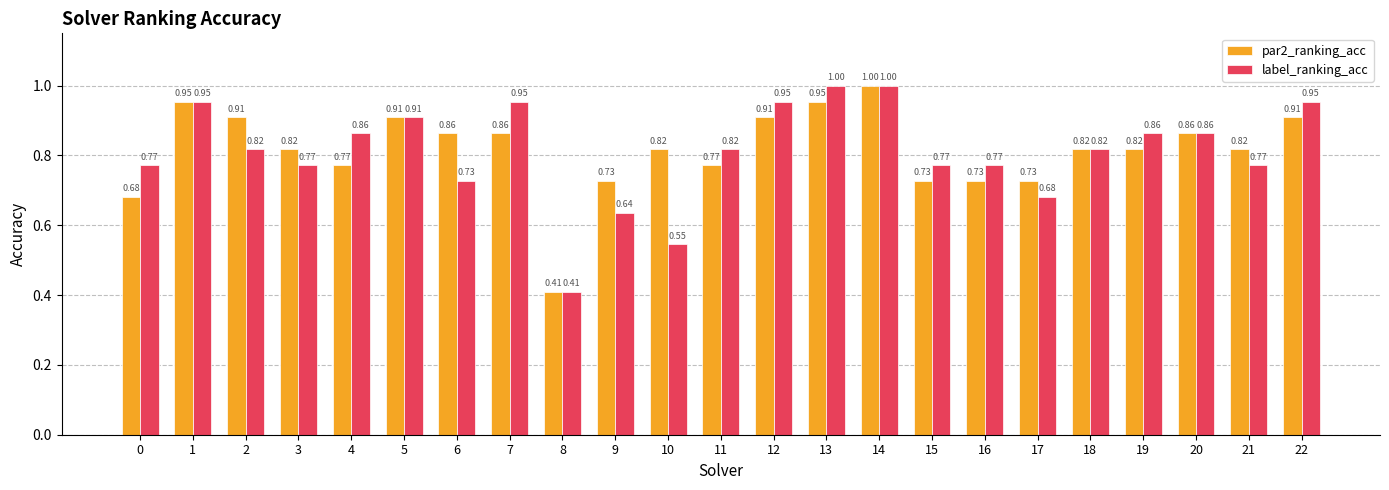

Which series changed the most between 2 and 3?

par2_ranking_acc